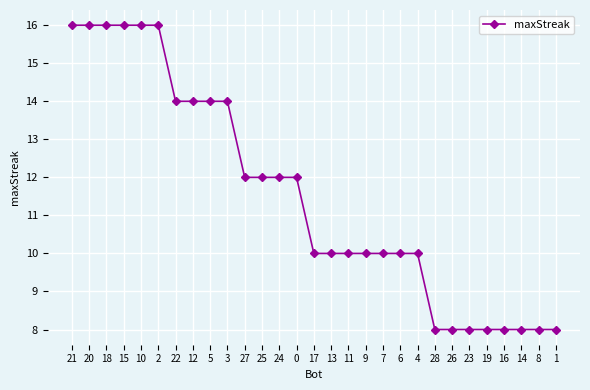

The value at 16 is 12. True or false?

False